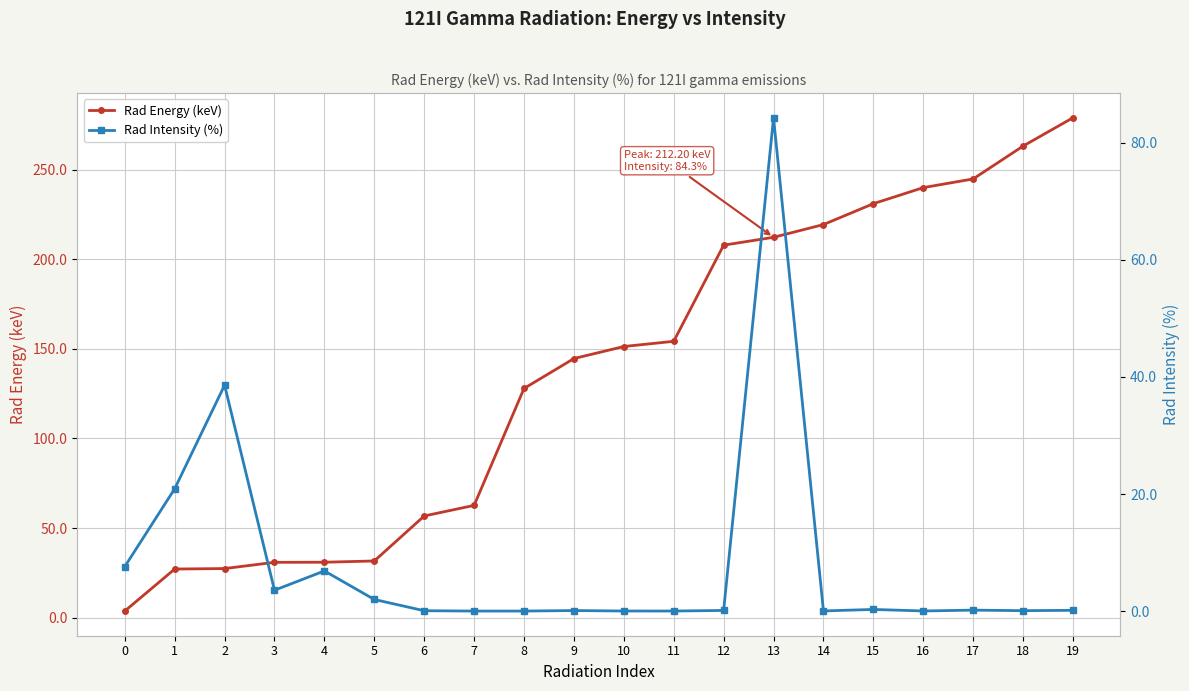

At which category is the sum across all series the highest?

13